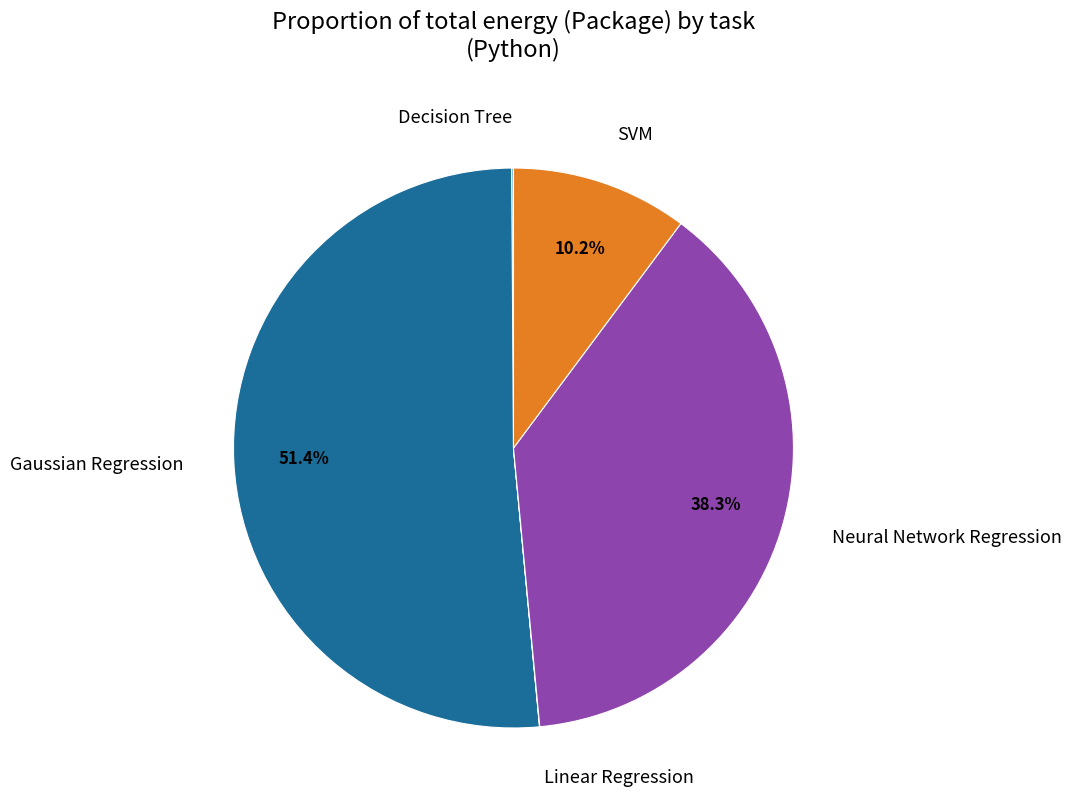

How much of the chart is everything except SVM?

89.8%